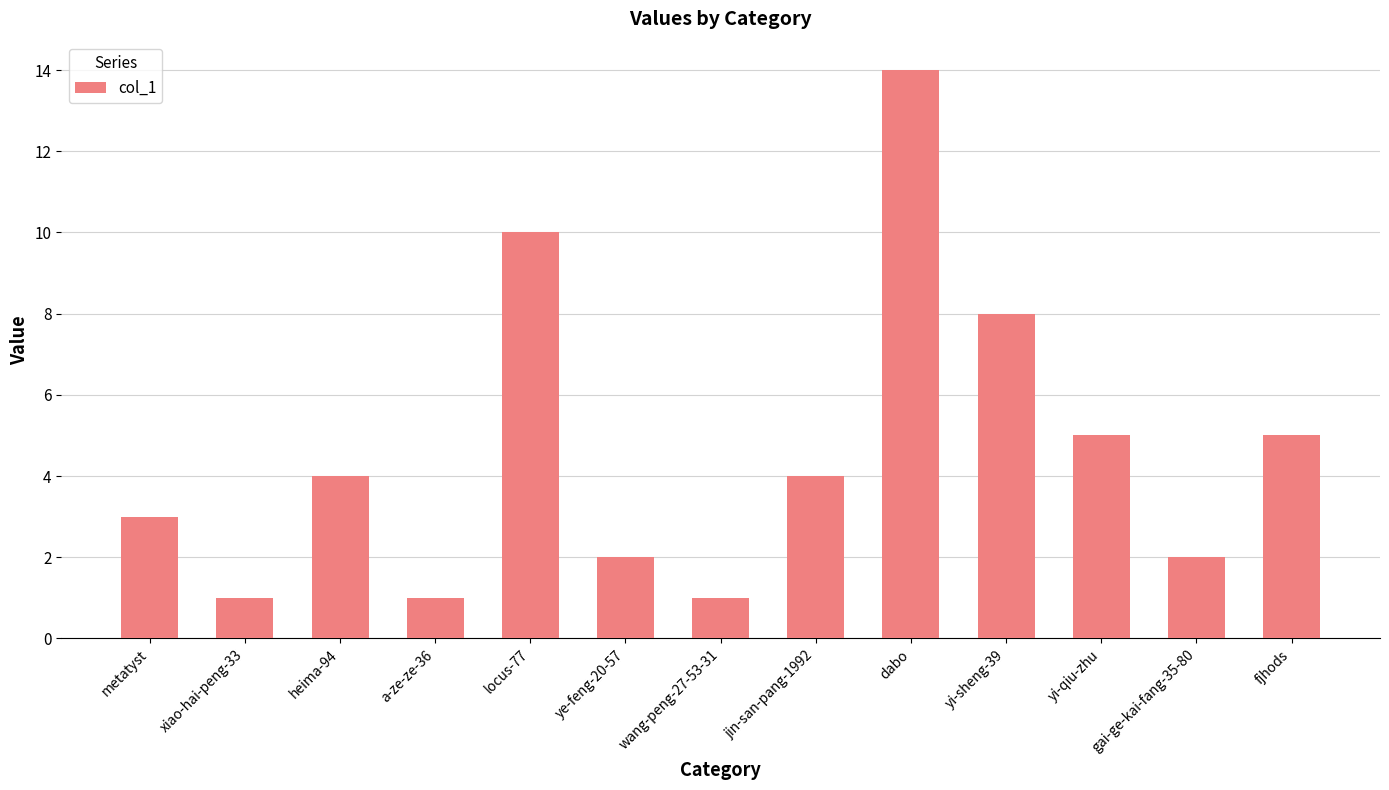

Reading right to left, transcribe all the data shown in this chart.

5	2	5	8	14	4	1	2	10	1	4	1	3